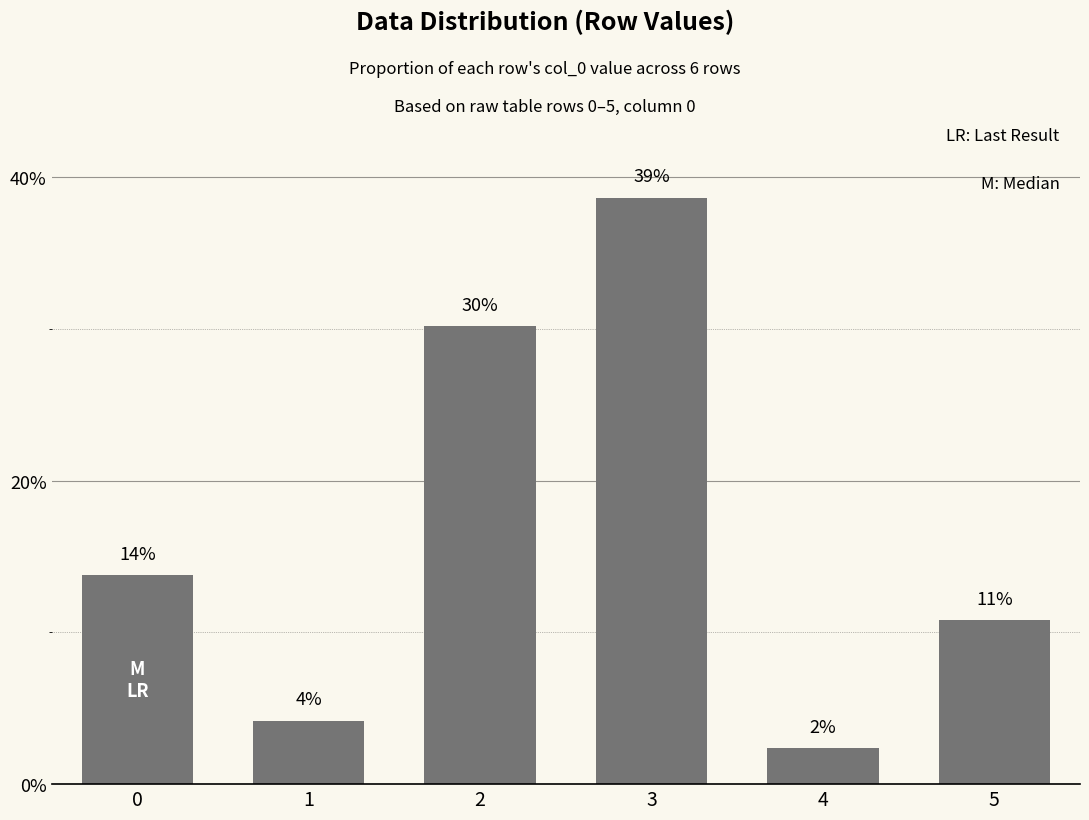

What is the change in value from 4 to 5?

+8.5